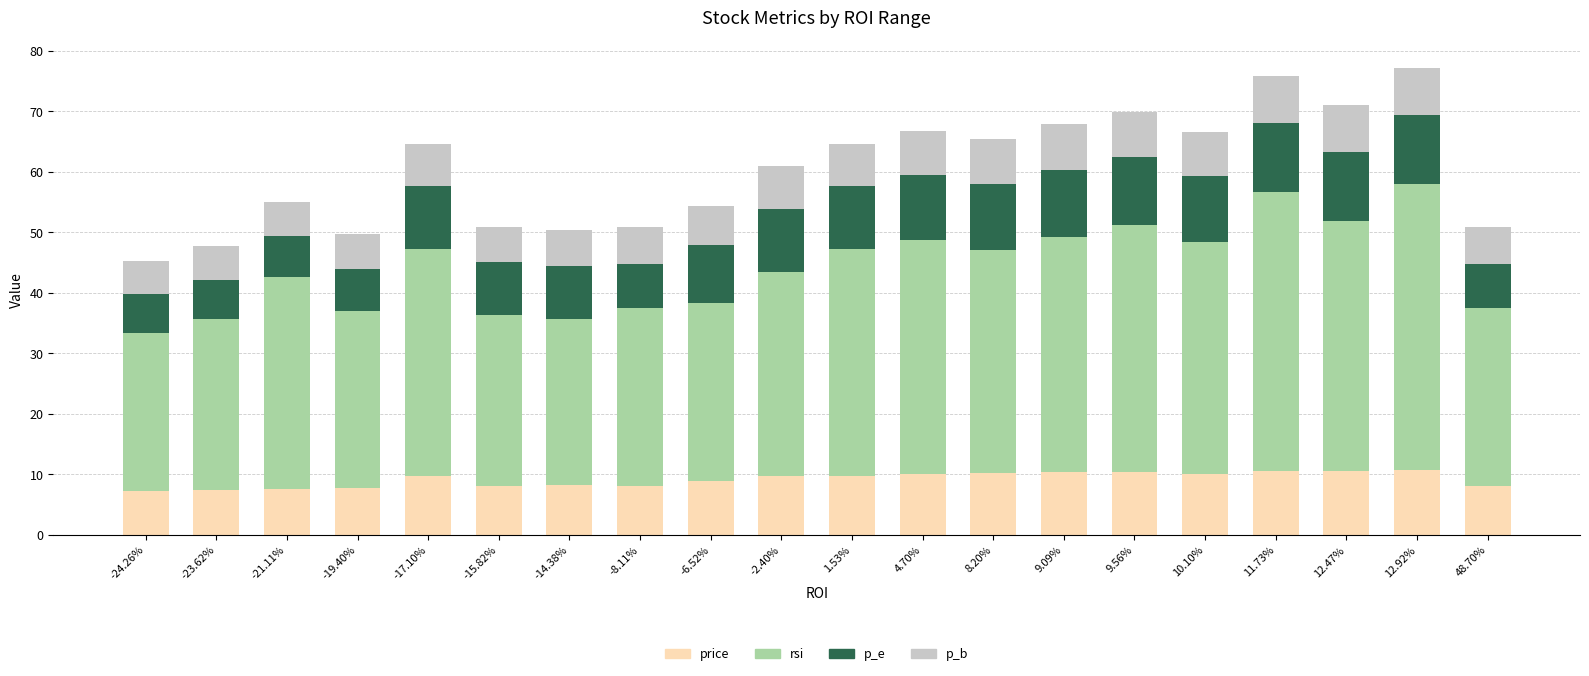

Does the chart contain stacked bars?

Yes